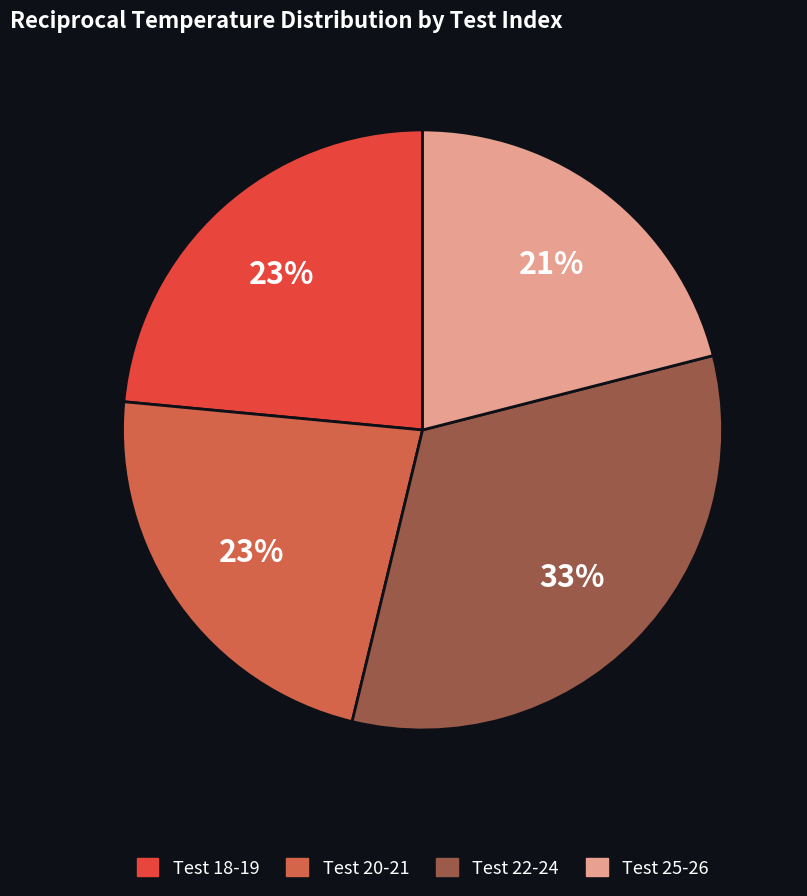

True or false: Test 22-24 accounts for 42% of the total.

False